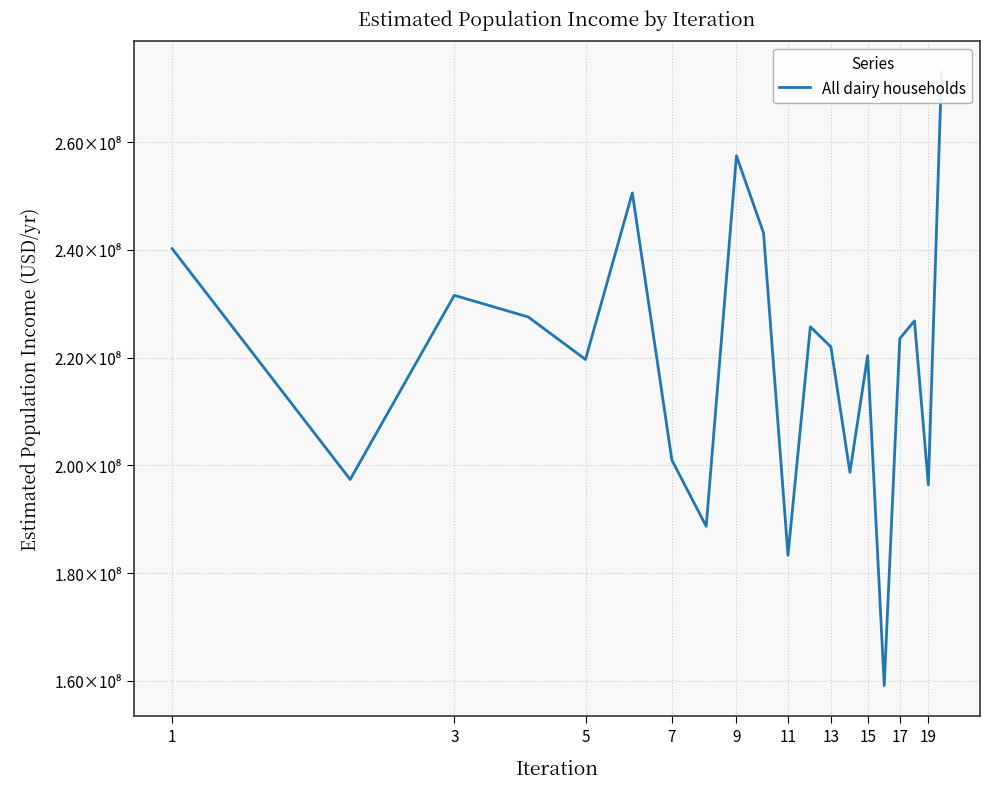

Count the number of data series in this chart.

1